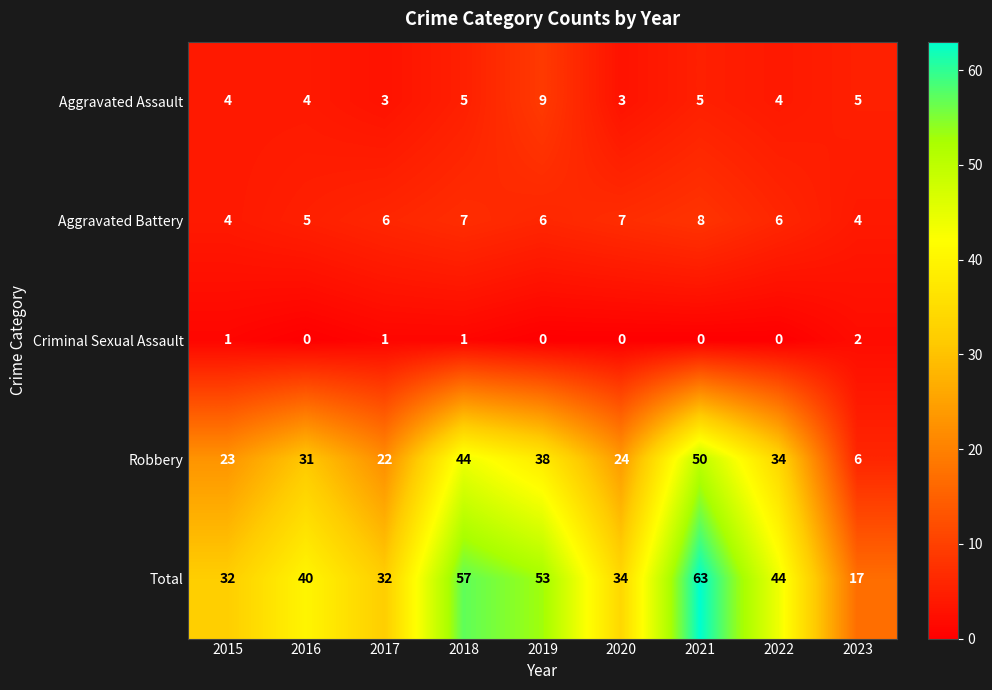

What is the total value across all series at 2019?

106